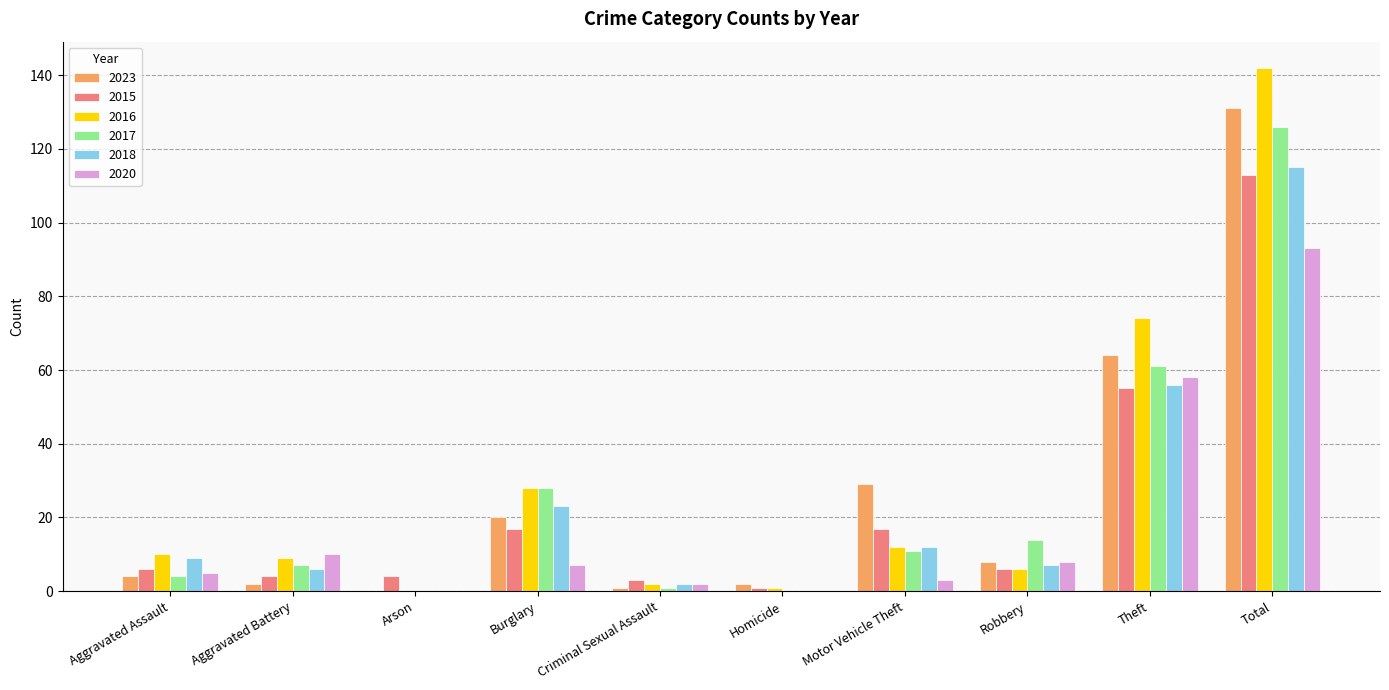

How many data points does each series have?

10